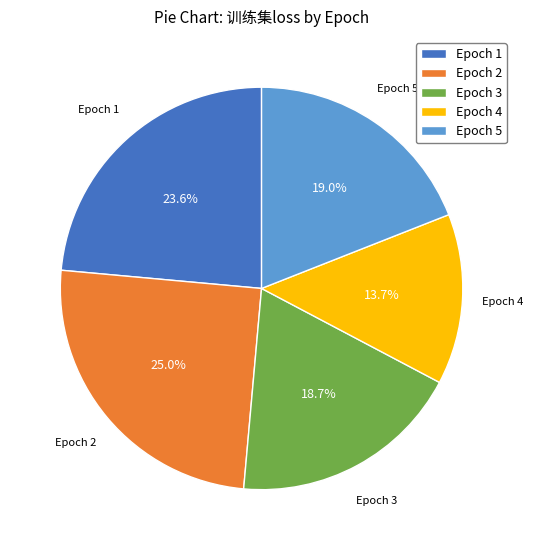

What is the largest slice in the pie chart?

Epoch 2